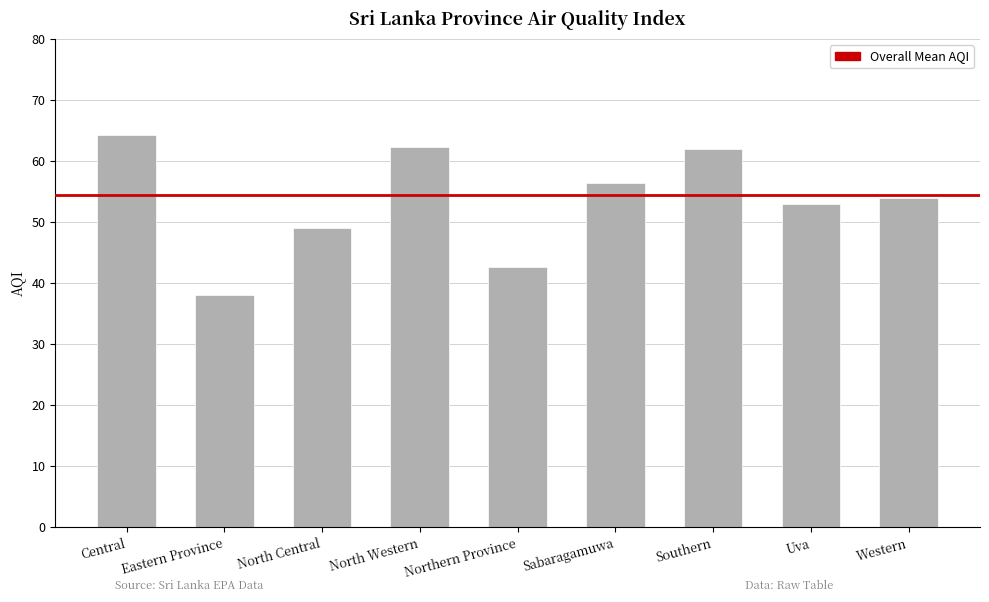

Count the number of data series in this chart.

1